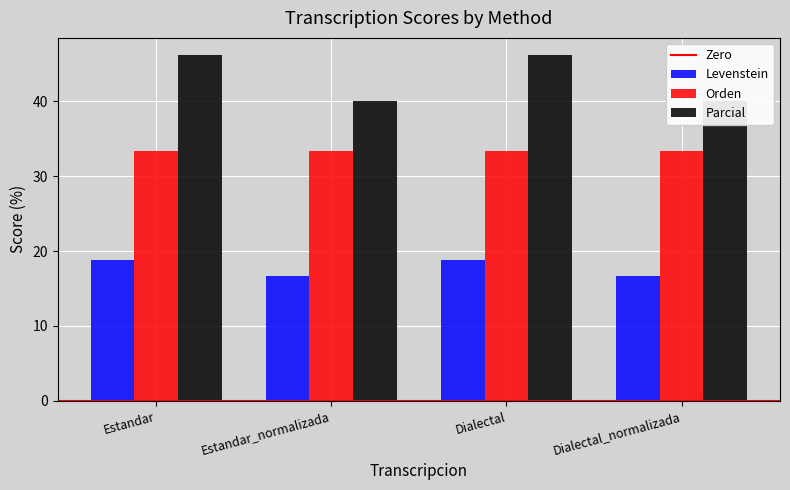

Is the value of Levenstein at Estandar_normalizada greater than the value of Parcial at Estandar?

Yes